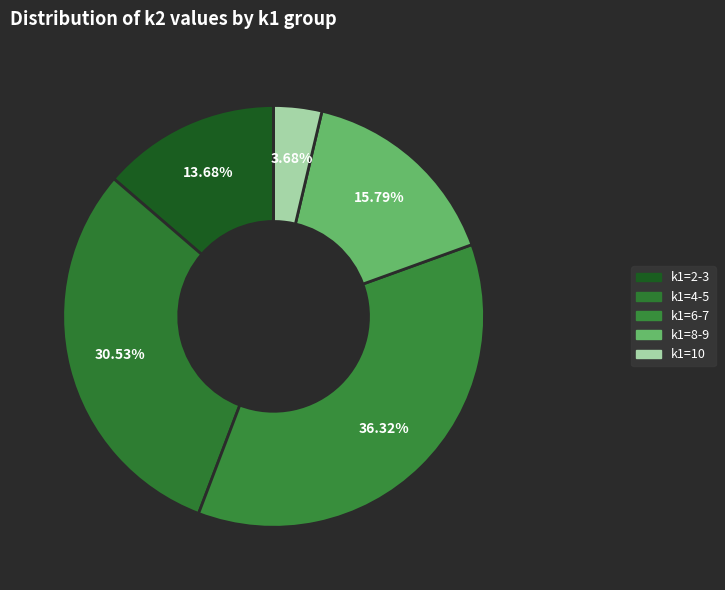

How many slices are in this pie chart?

5